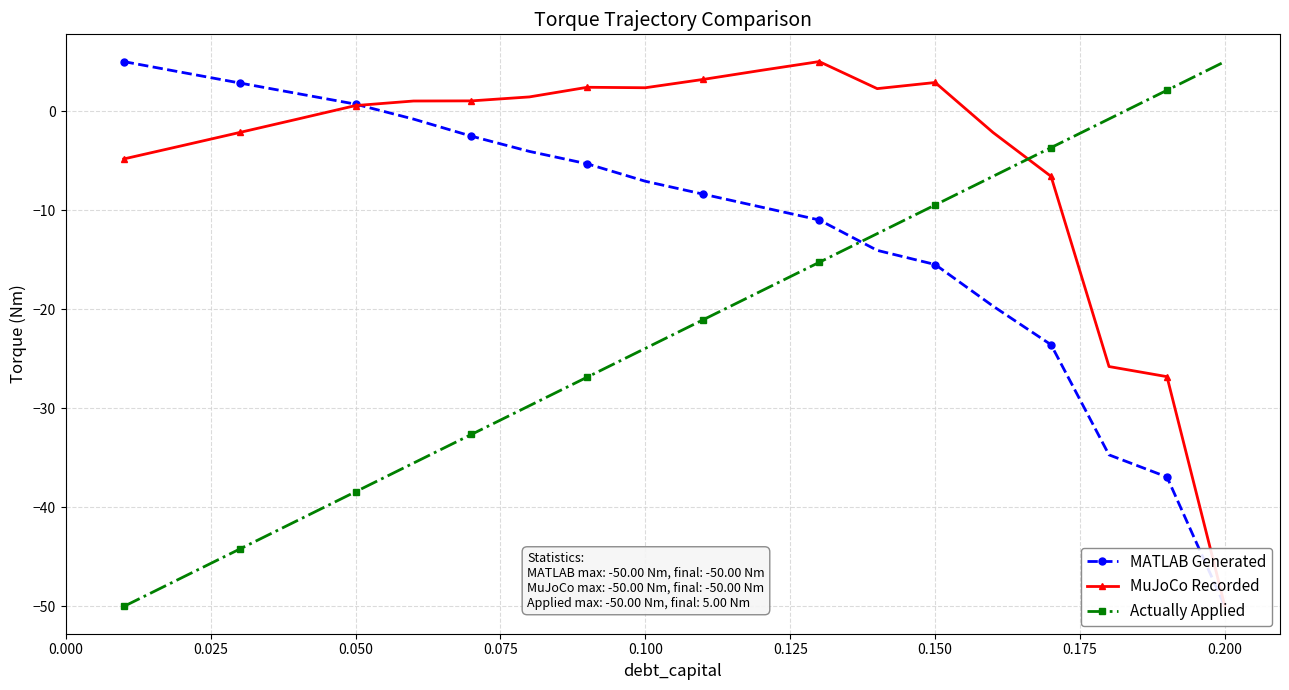

What is the value of the MuJoCo Recorded point at the 1st from the left?

-4.8